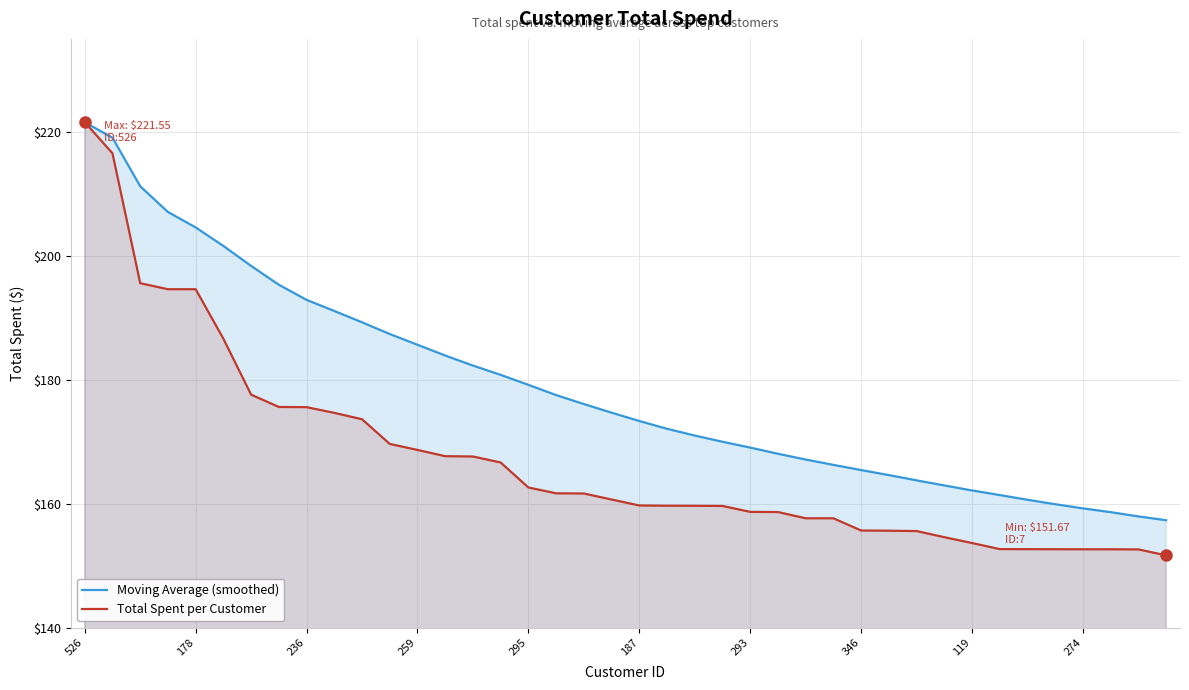

Which series has the largest range (max minus min)?

Total Spent per Customer